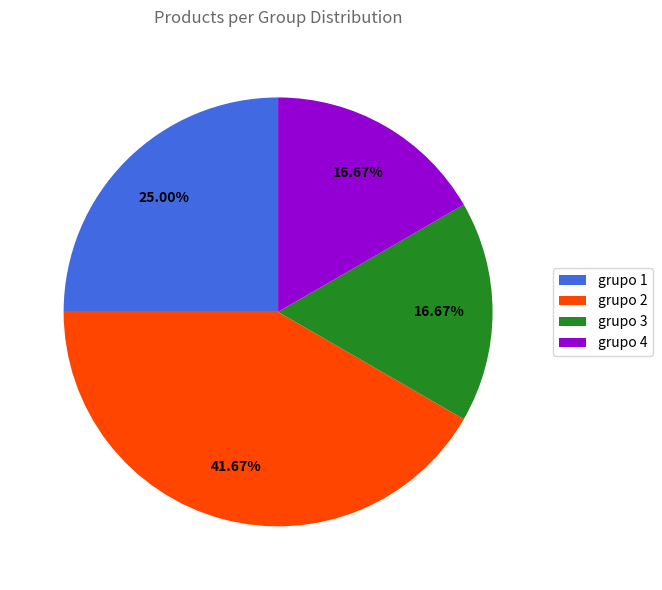

What is the ratio of the value at grupo 4 to the value at grupo 2?

0.4